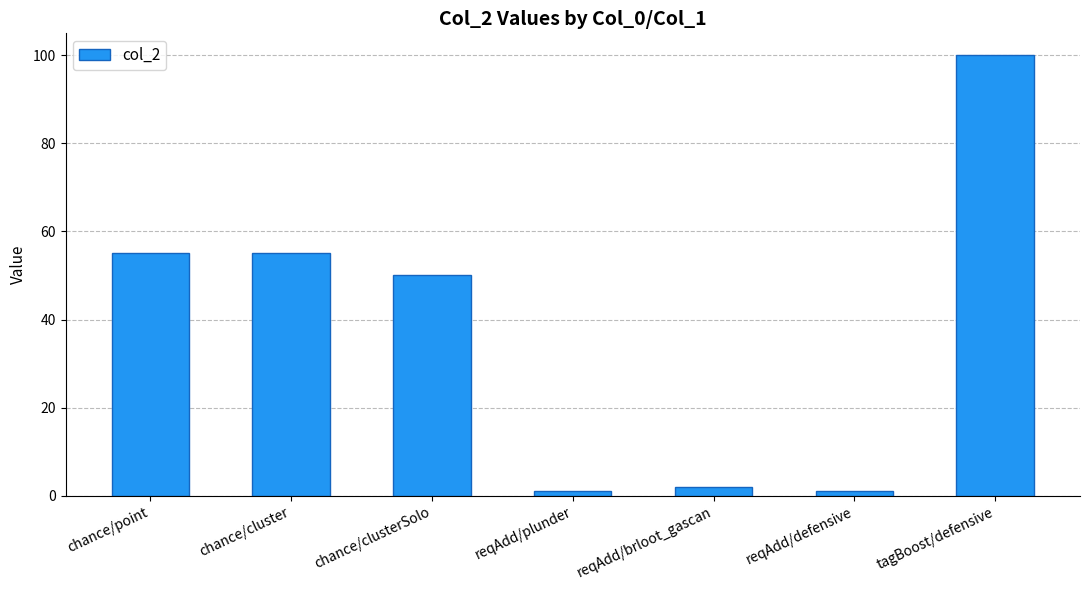

Reading left to right, transcribe all the data shown in this chart.

chance/point=55	chance/cluster=55	chance/clusterSolo=50	reqAdd/plunder=1	reqAdd/brloot_gascan=2	reqAdd/defensive=1	tagBoost/defensive=100